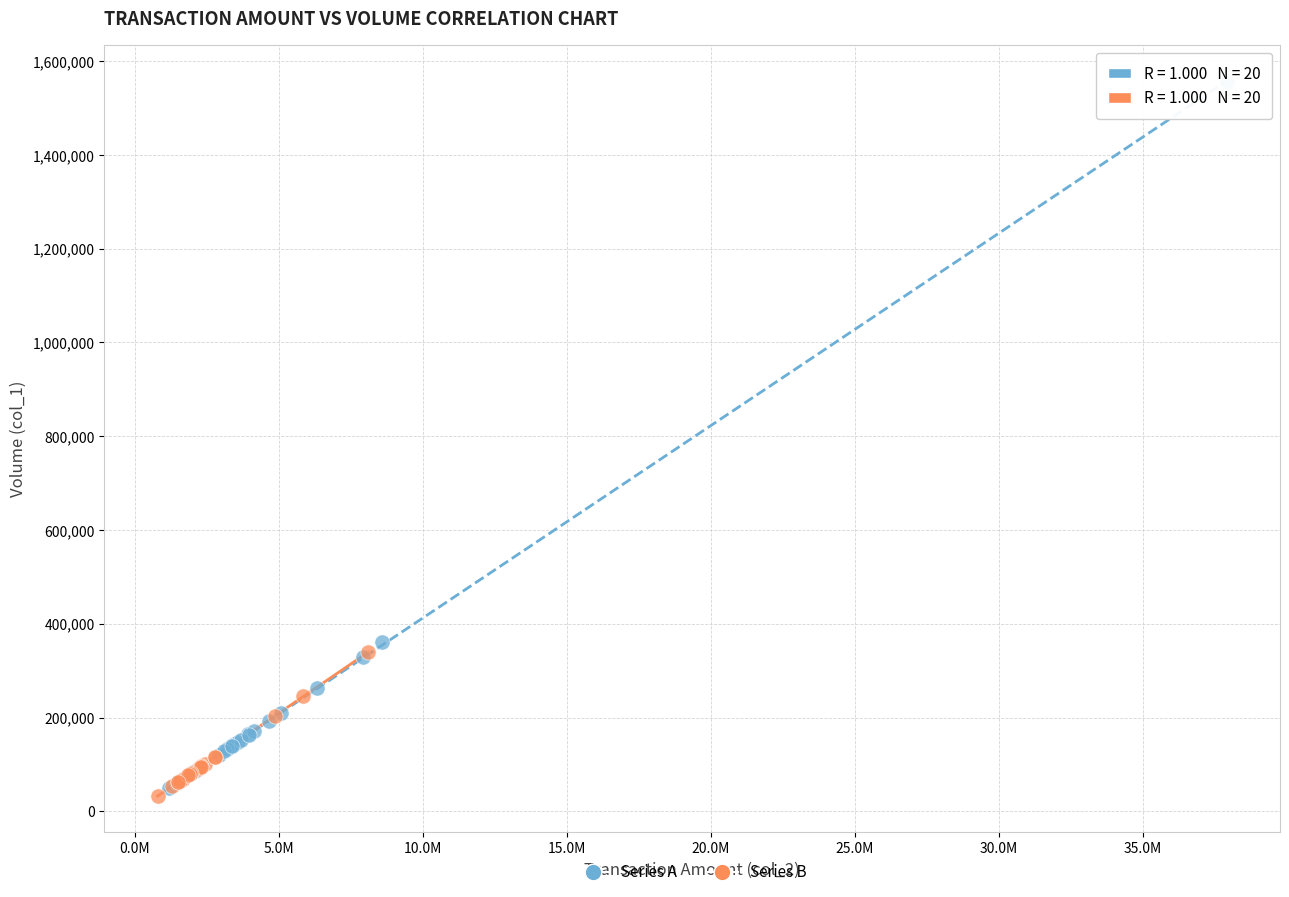

What are all the series names shown in the legend?

Series A, Series B